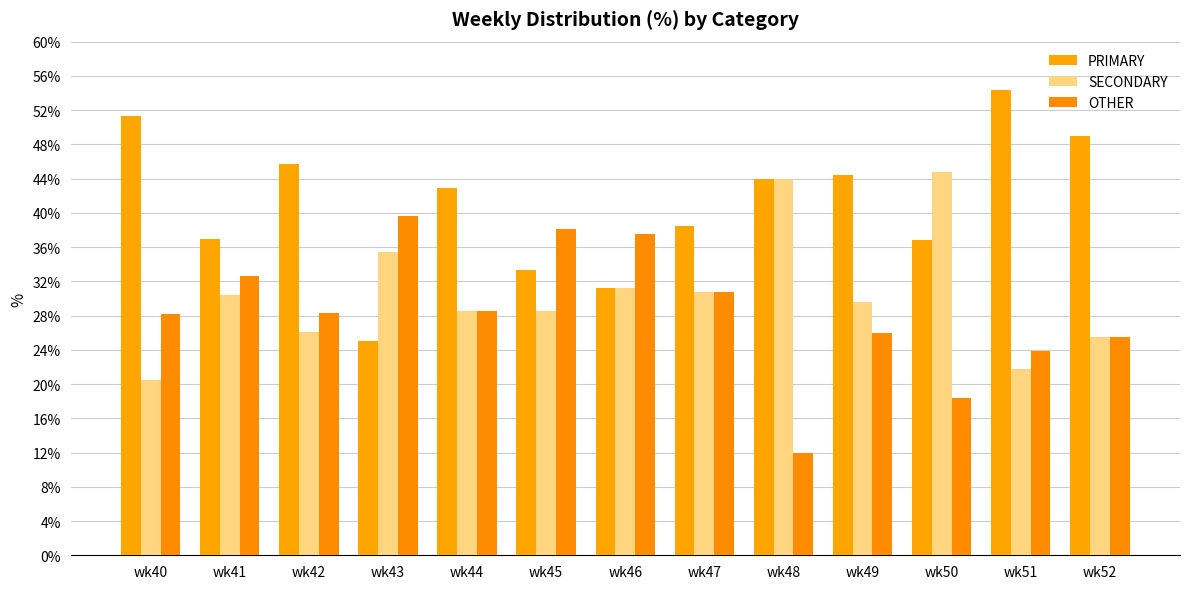

What is the maximum value for SECONDARY?

44.7